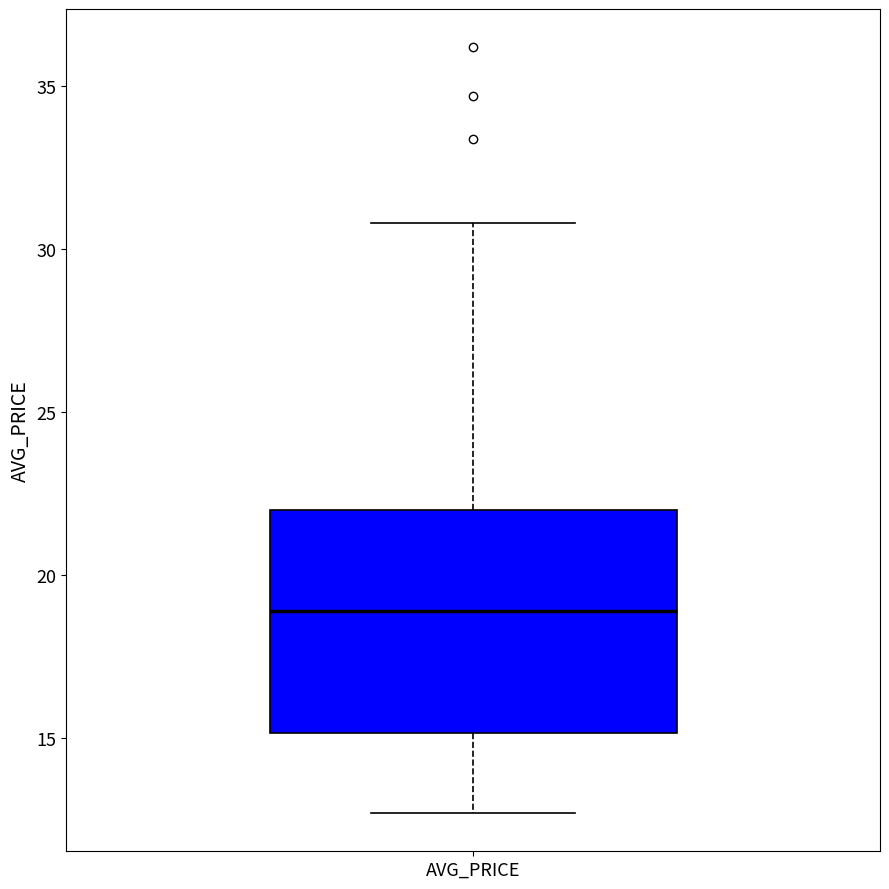

Read this box plot against the y-axis: the position of the median line, the range covered by the box, and the ends of both whiskers. The values are not printed on the chart, so give them approximately, as read against the axis.

median 19.0, box 15.0 to 22.0, whiskers 12.5 to 31.0